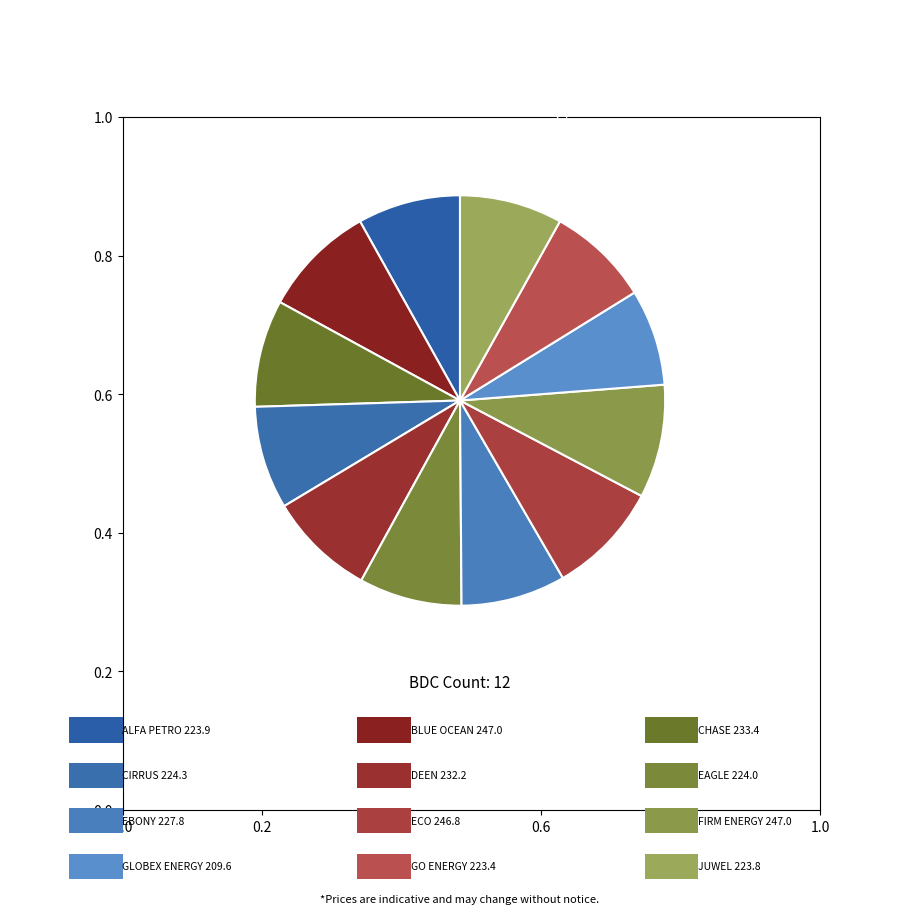

Rank the categories by value from lowest to highest.

GLOBEX ENERGY, GO ENERGY, JUWEL, ALFA PETRO, EAGLE, CIRRUS, EBONY, DEEN, CHASE, ECO, FIRM ENERGY, BLUE OCEAN